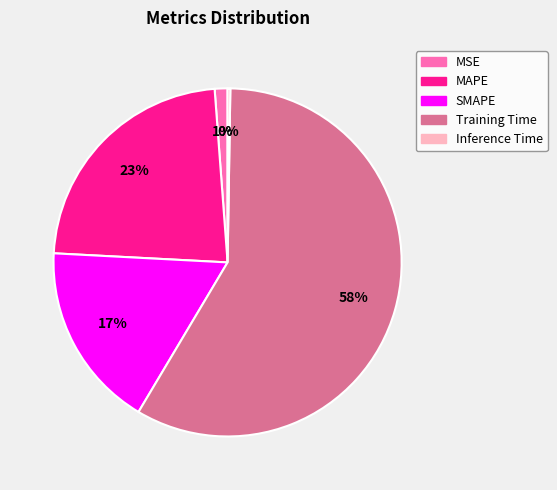

To the nearest percent, what is the average slice percentage?

20%